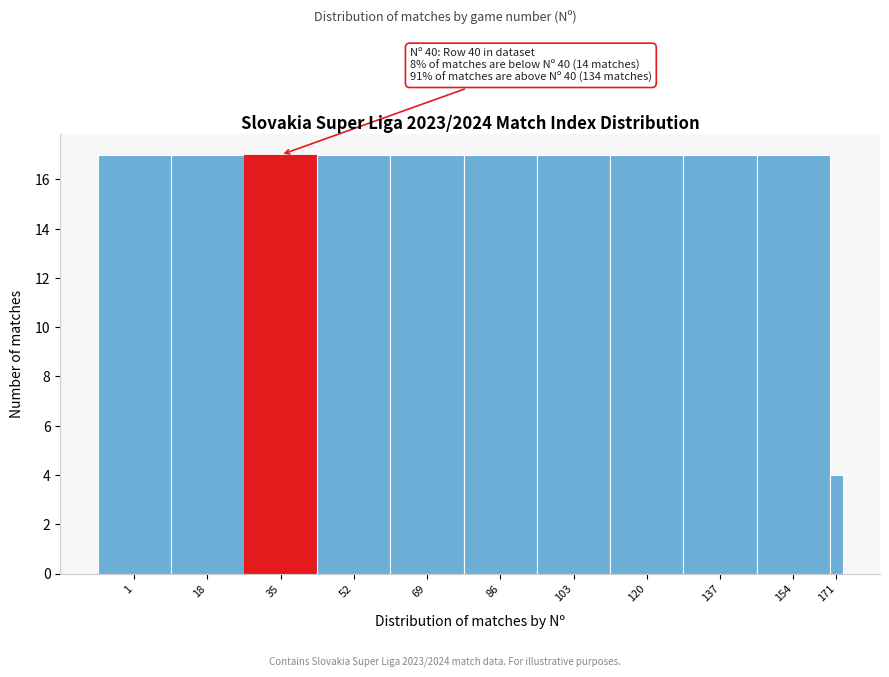

Reading left to right, list all the values displayed in this chart.

17	17	17	17	17	17	17	17	17	17	4